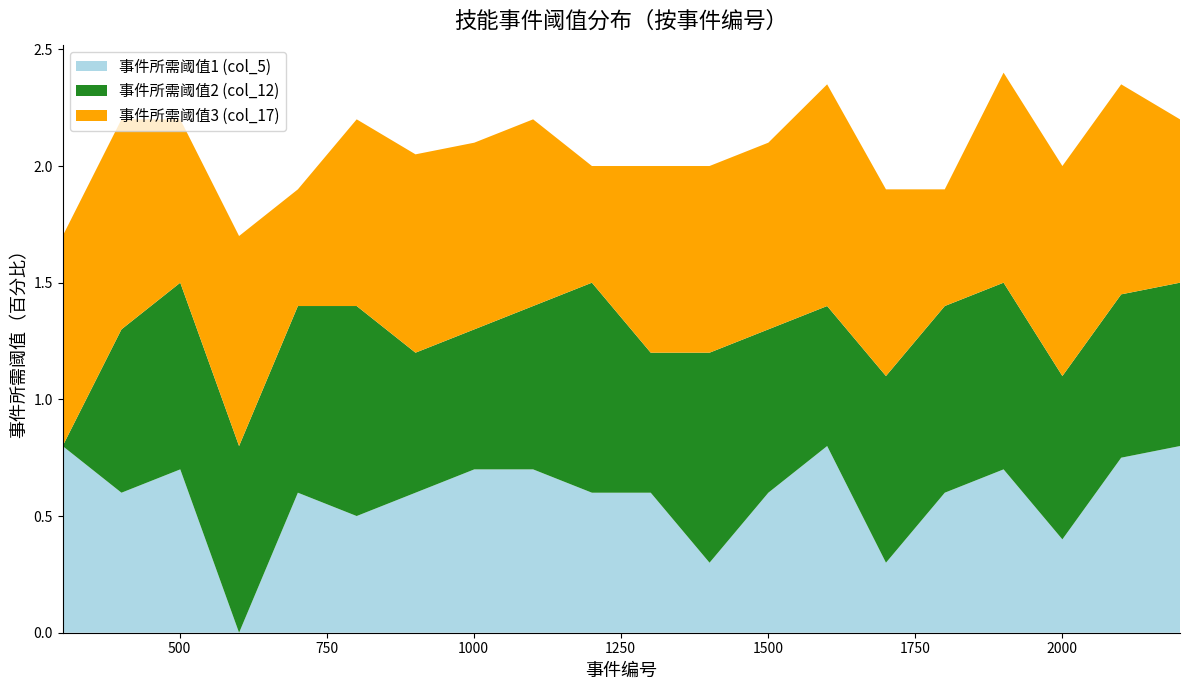

Reading left to right, what are all the values shown in this chart?

事件所需阈值1 (col_5): 301=0.8	401=0.6	501=0.7	601=0.0	701=0.6	801=0.5	901=0.6	1001=0.7	1101=0.7	1201=0.6	1301=0.6	1401=0.3	1501=0.6	1601=0.8	1701=0.3	1801=0.6	1901=0.7	2001=0.4	2101=0.8	2201=0.8
事件所需阈值2 (col_12): 301=0.0	401=0.7	501=0.8	601=0.8	701=0.8	801=0.9	901=0.6	1001=0.6	1101=0.7	1201=0.9	1301=0.6	1401=0.9	1501=0.7	1601=0.6	1701=0.8	1801=0.8	1901=0.8	2001=0.7	2101=0.7	2201=0.7
事件所需阈值3 (col_17): 301=0.9	401=0.9	501=0.7	601=0.9	701=0.5	801=0.8	901=0.8	1001=0.8	1101=0.8	1201=0.5	1301=0.8	1401=0.8	1501=0.8	1601=0.9	1701=0.8	1801=0.5	1901=0.9	2001=0.9	2101=0.9	2201=0.7